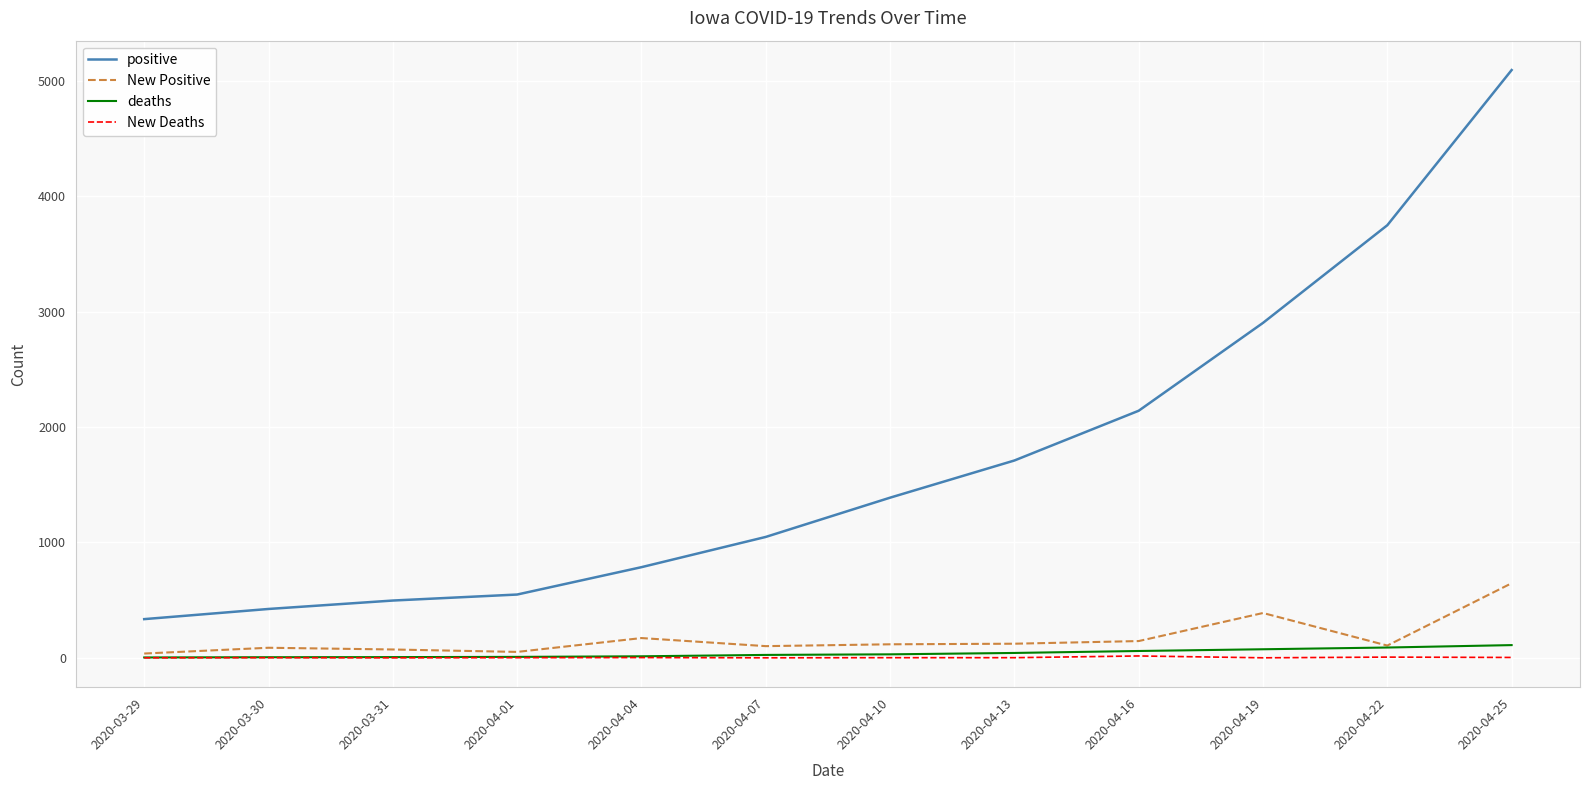

What is the difference between the highest and lowest values at 2020-04-13?

1708